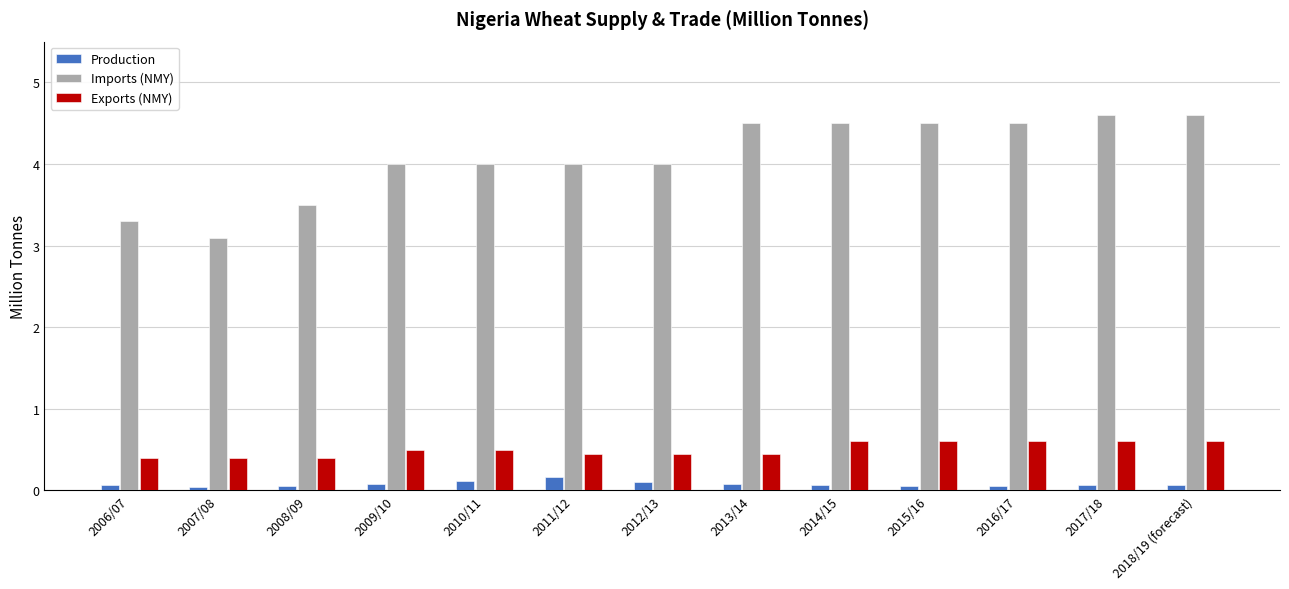

What is the greatest value displayed?

4.6